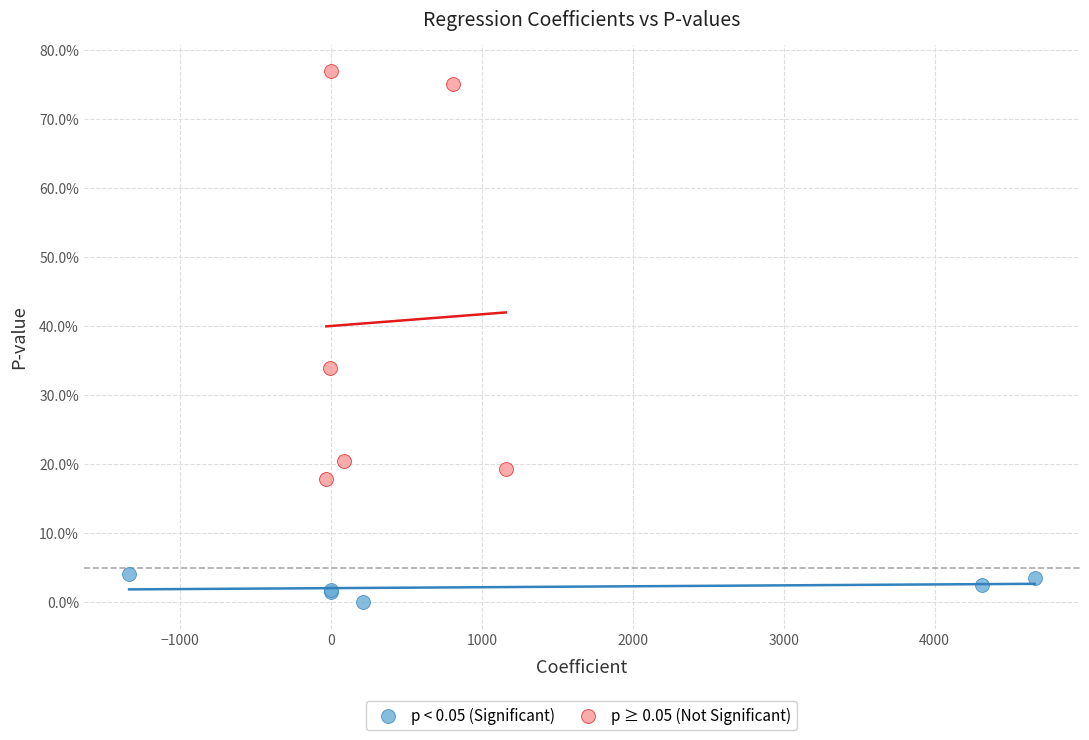

What are all the series names shown in the legend?

p < 0.05 (Significant), p ≥ 0.05 (Not Significant)